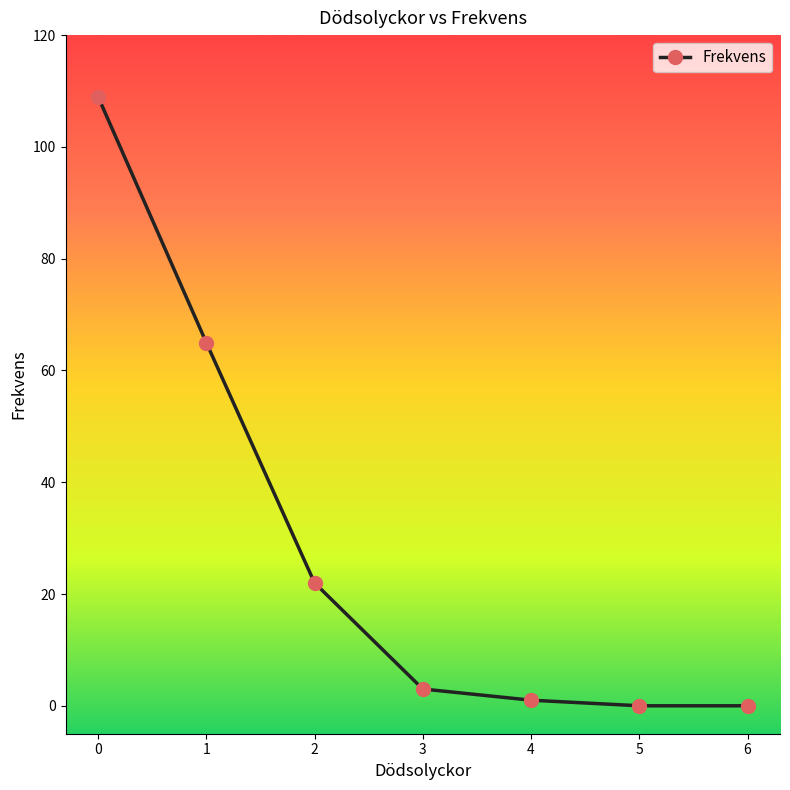

At which label is the value closest to 54?

1